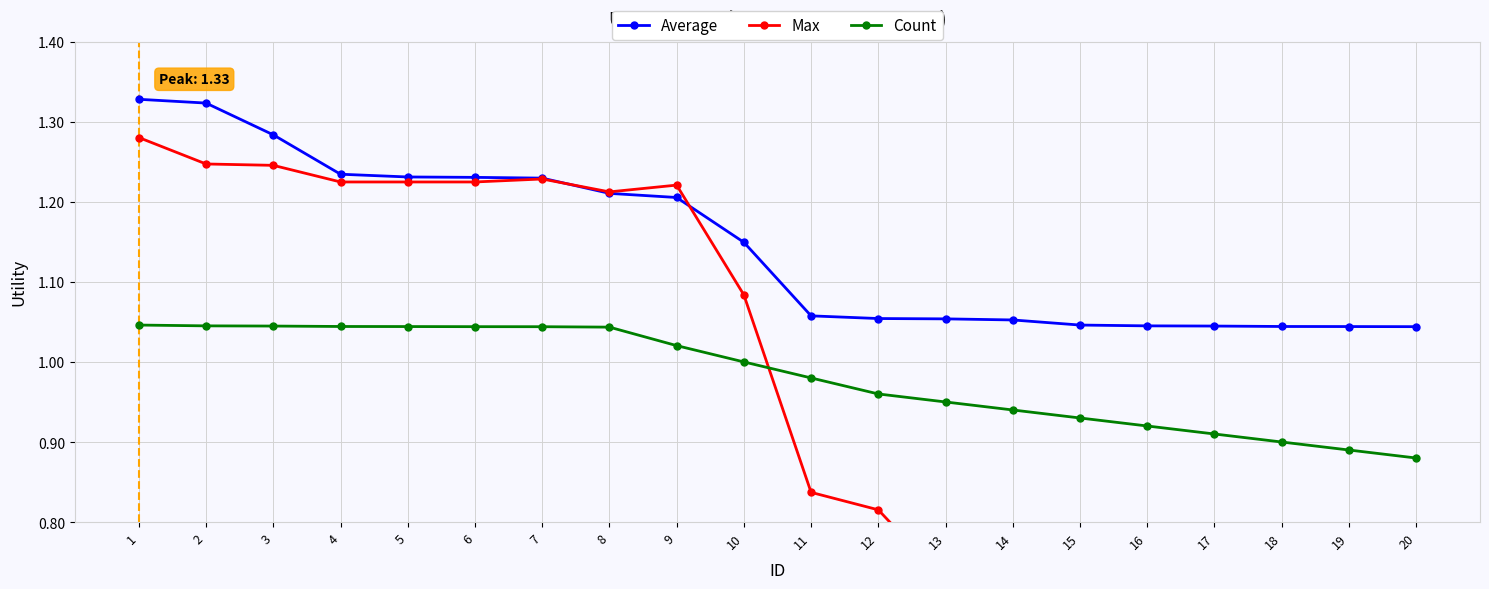

What is the average value of the Average series?

1.1